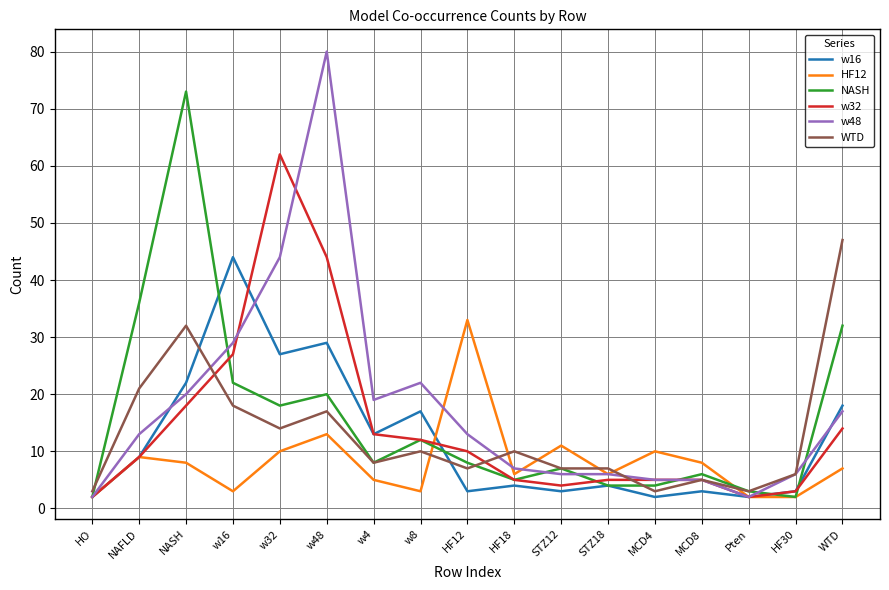

At which category is the sum across all series the highest?

w48